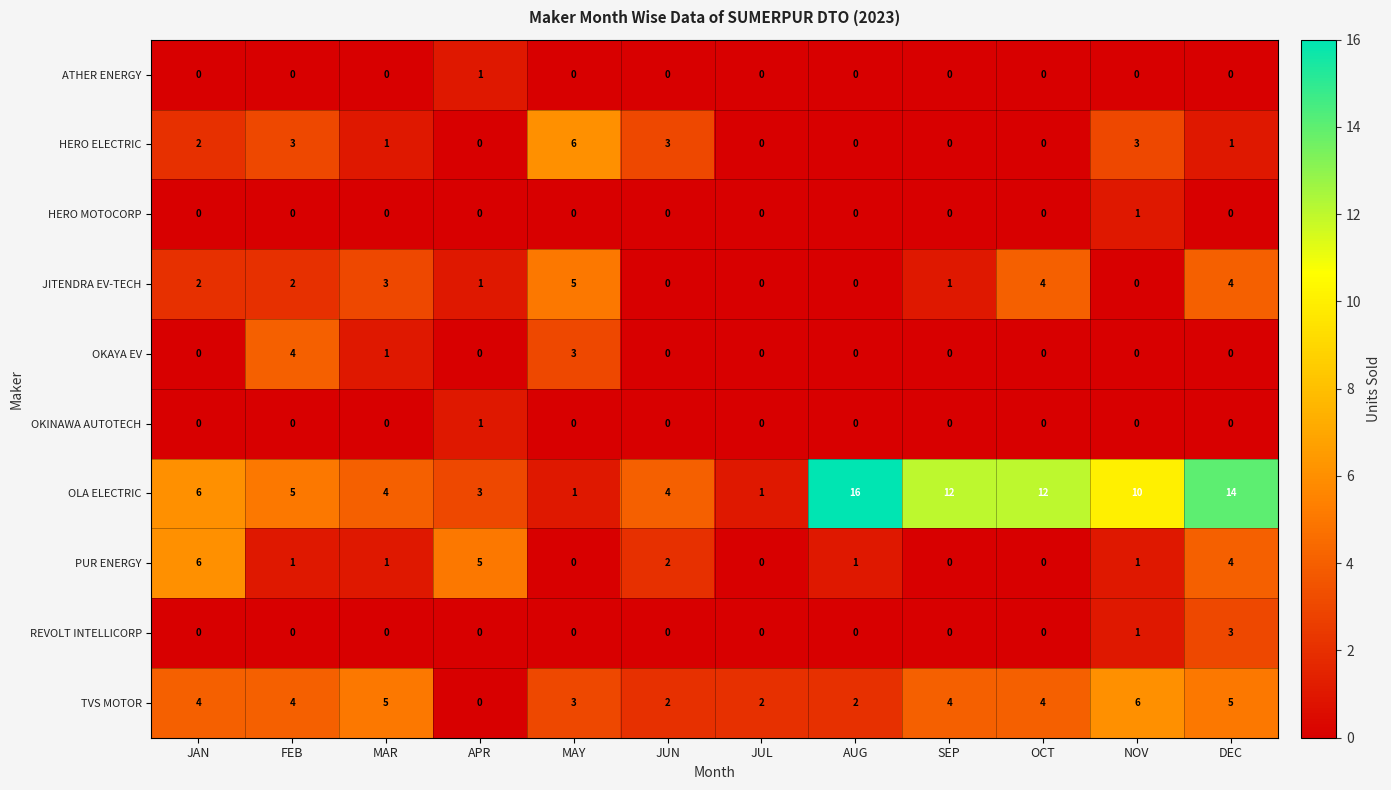

What is the sum of all REVOLT INTELLICORP values?

4